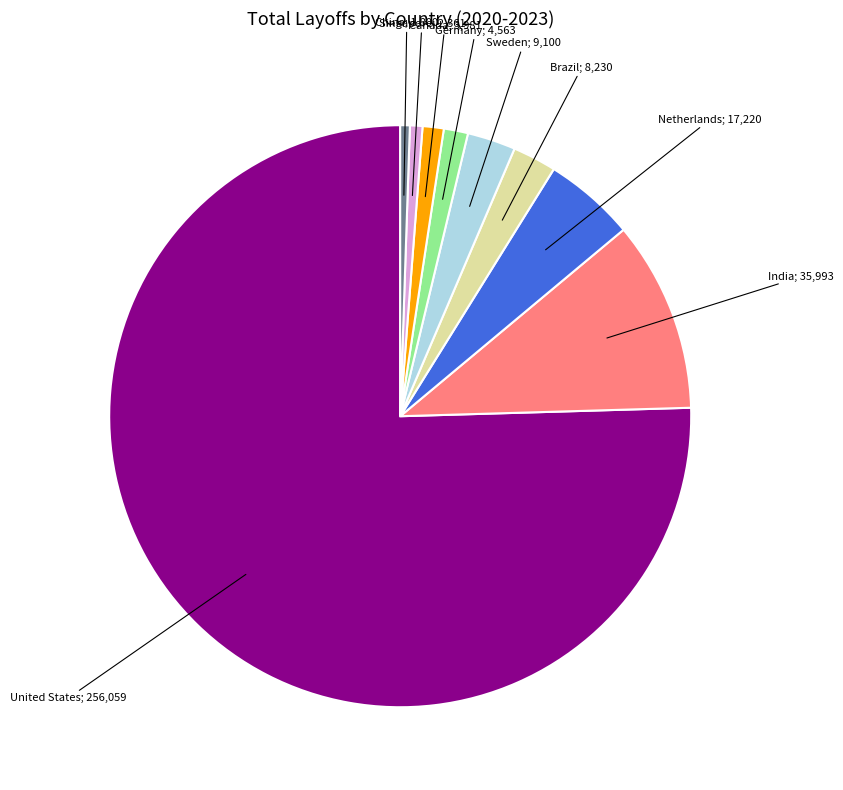

How many segments does this pie chart have?

9